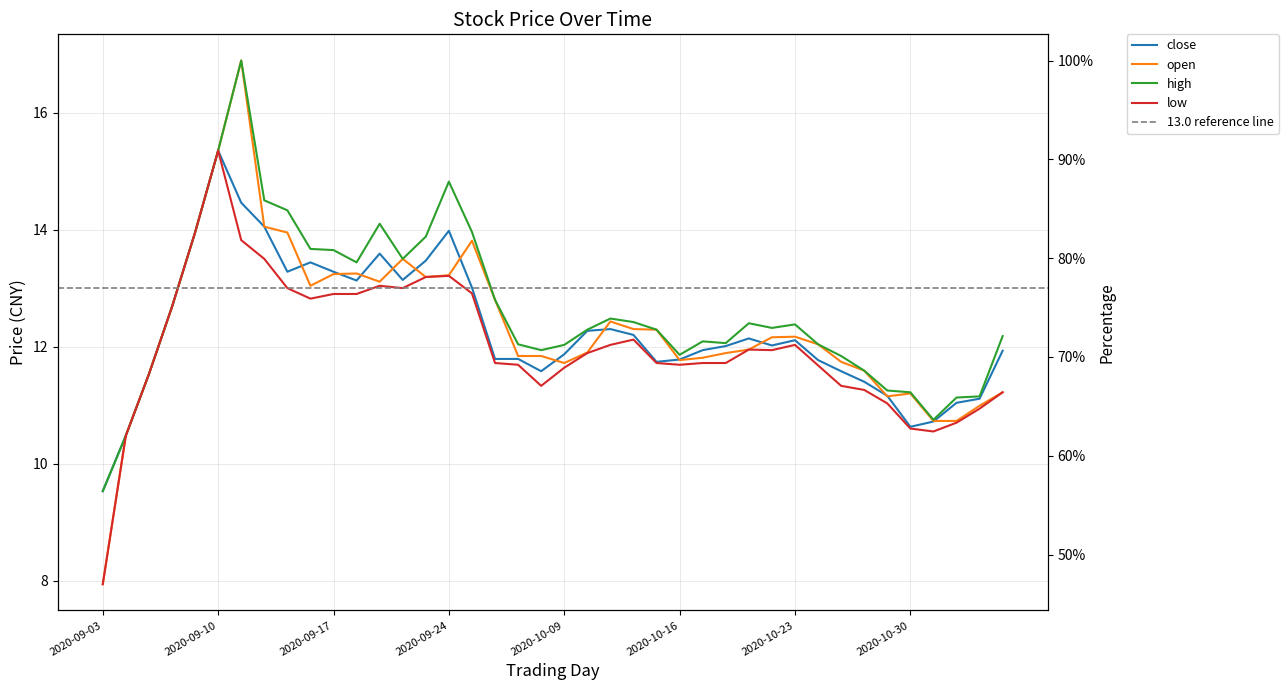

What is the label of the 20th point from the left?

2020-09-30